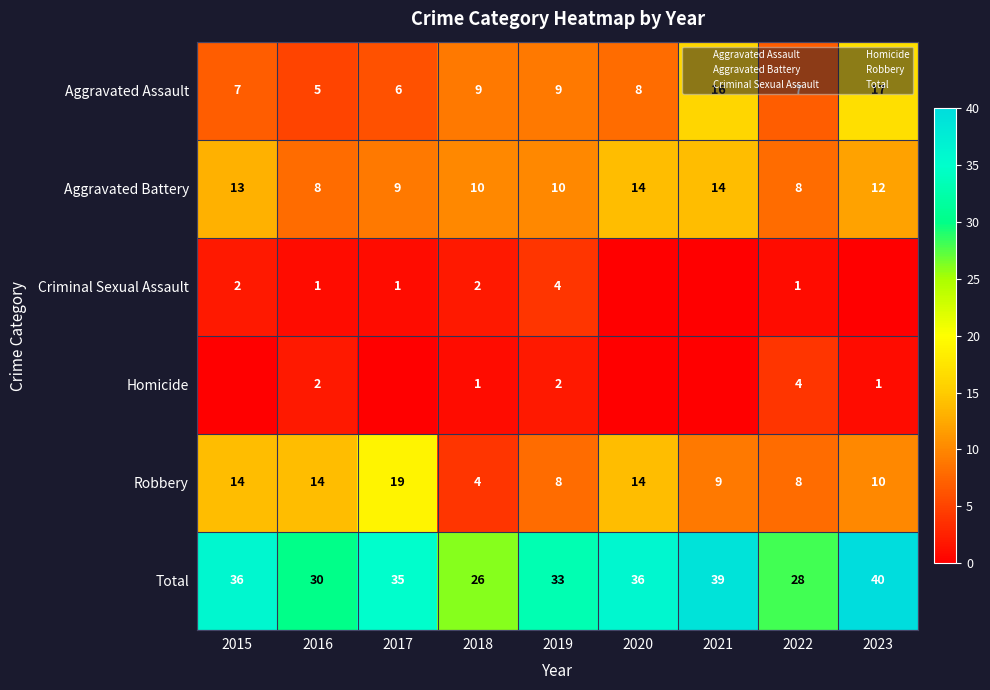

What is the maximum value shown in the chart?

40